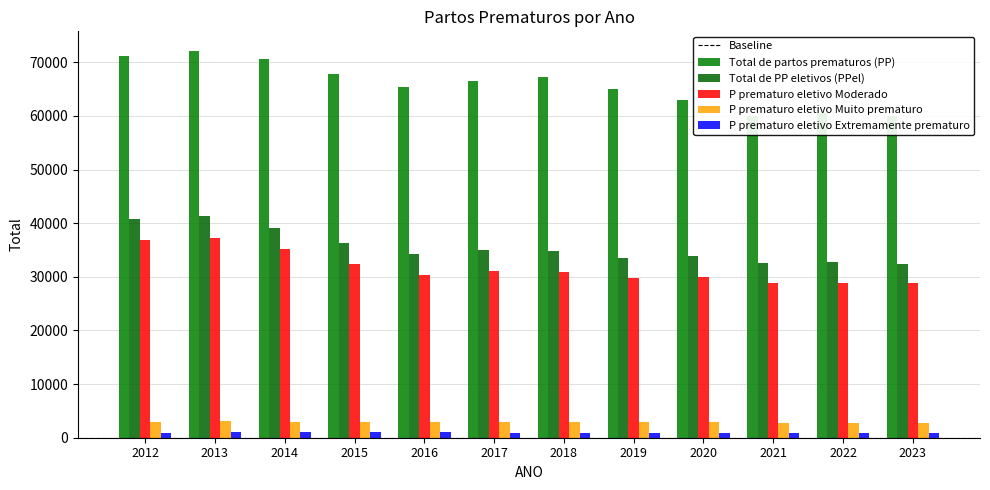

Rank the series by their maximum value, from highest to lowest.

Total de partos prematuros (PP), Total de PP eletivos (PPel), P prematuro eletivo Moderado, P prematuro eletivo Muito prematuro, P prematuro eletivo Extremamente prematuro